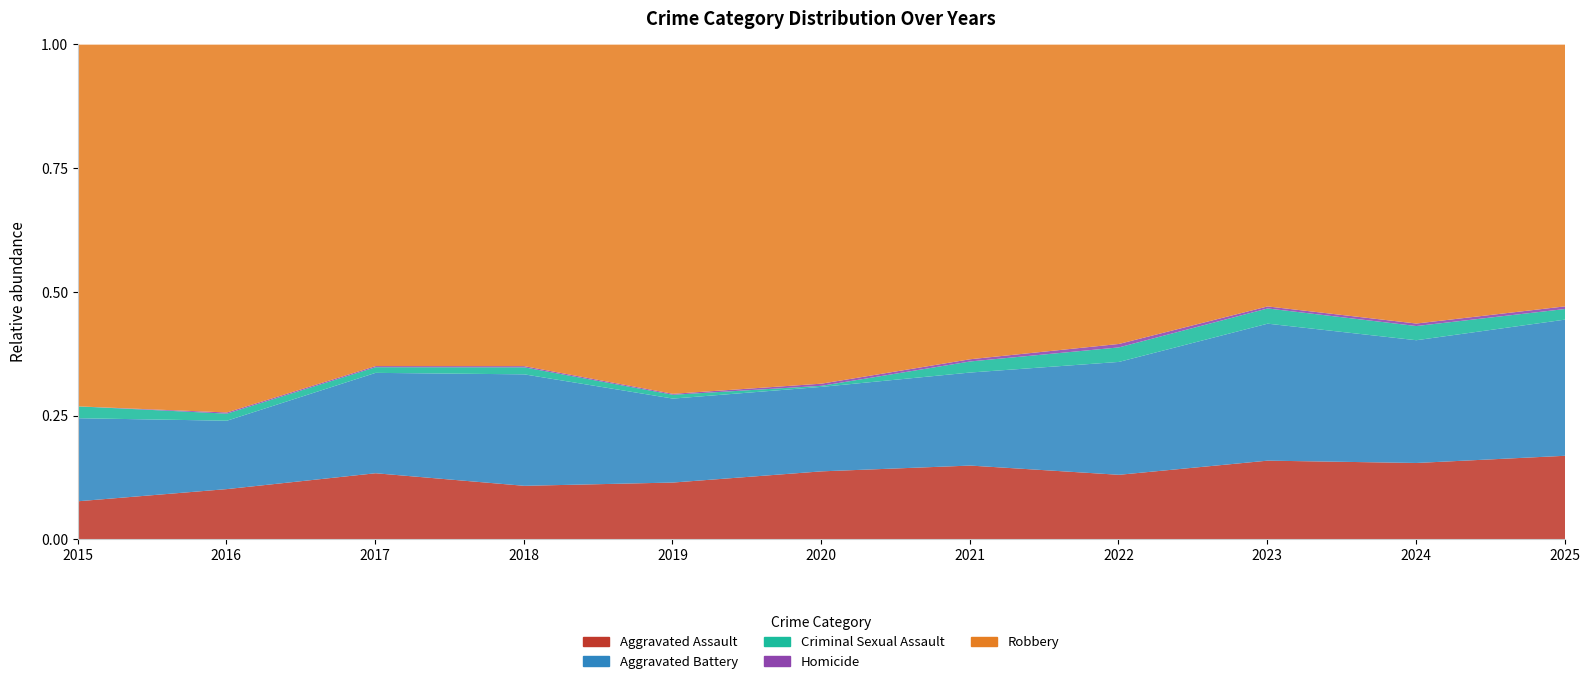

At which category does Homicide reach its first local valley?

2023